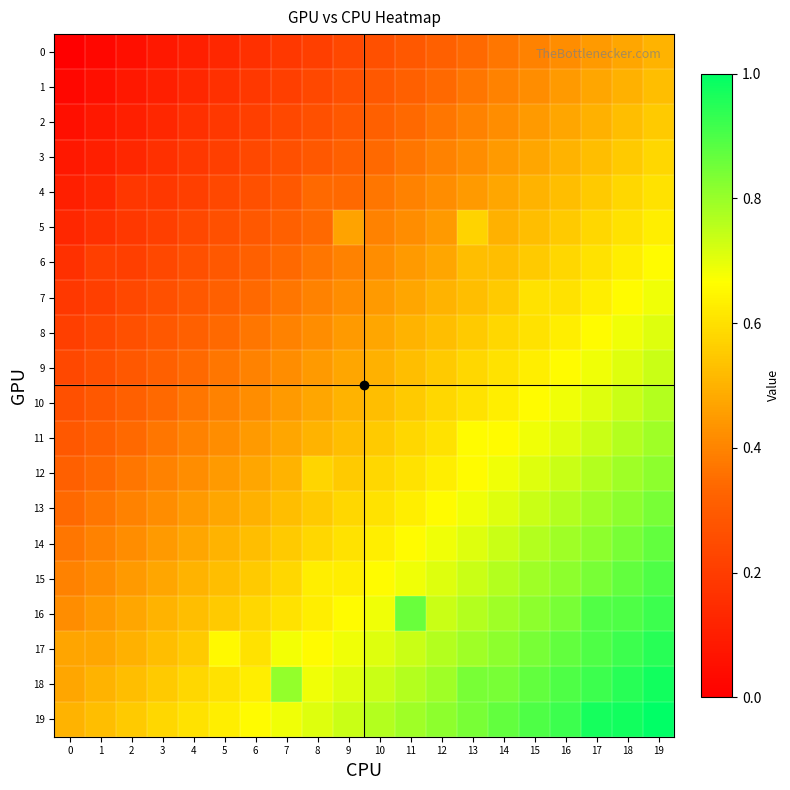

What is the total value across all series at 18?

14.5